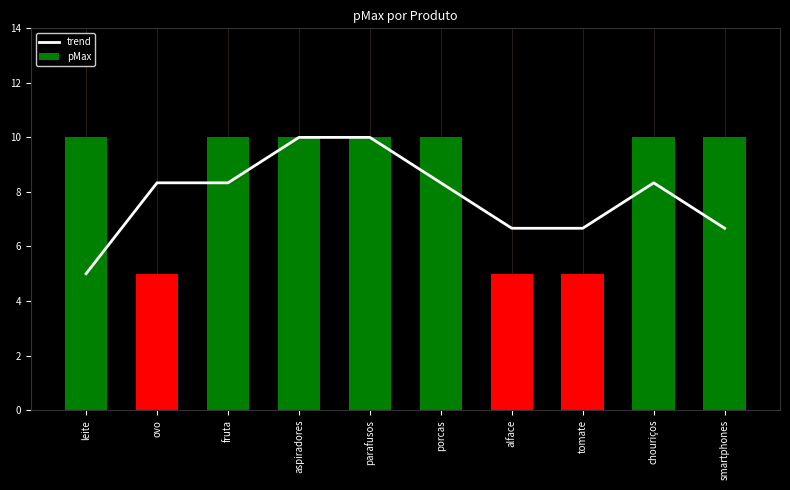

At which category is the sum across all series the highest?

aspiradores